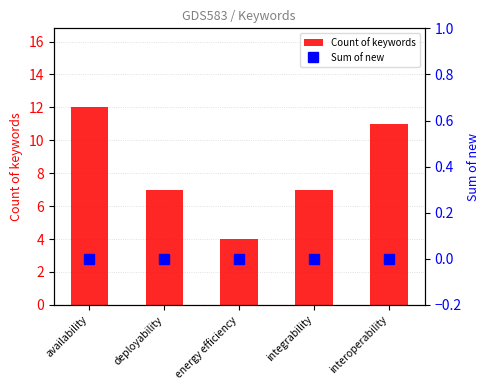

At which label does Count of keywords reach its minimum?

energy efficiency